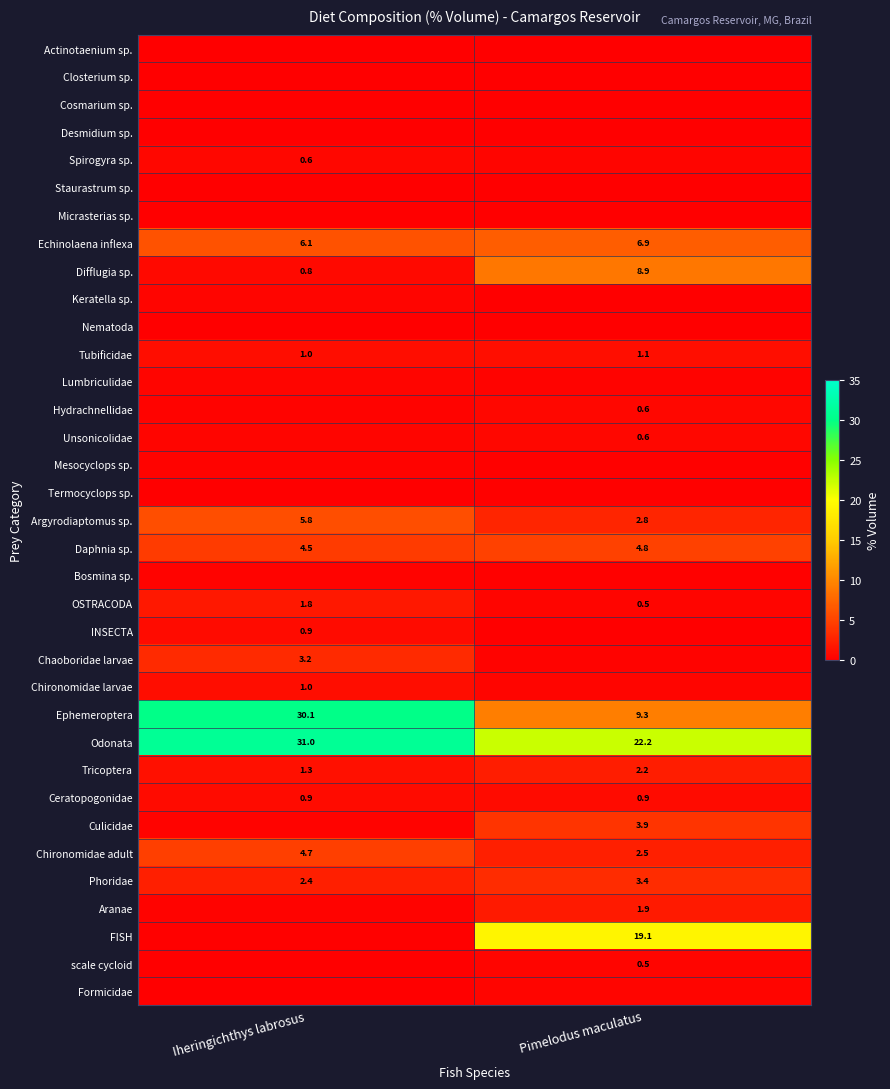

Is the value of Chironomidae adult at Pimelodus maculatus greater than the value of Tricoptera at Iheringichthys labrosus?

Yes